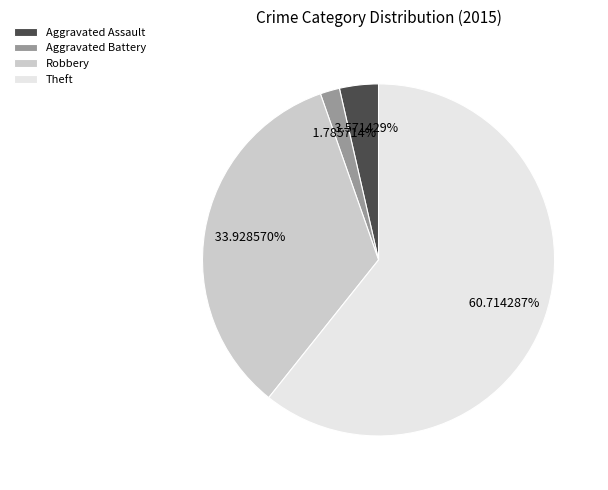

What is the ratio of the value at Aggravated Assault to the value at Robbery?

0.1